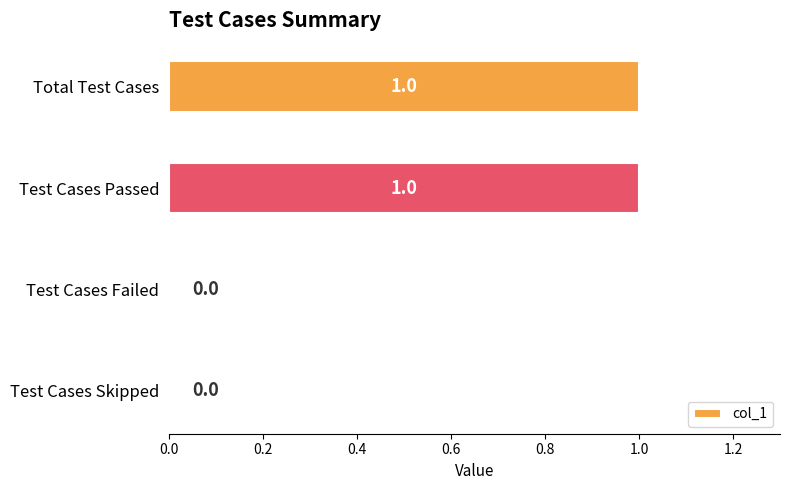

The chart shows a value of 1 at Total Test Cases. True or false?

True